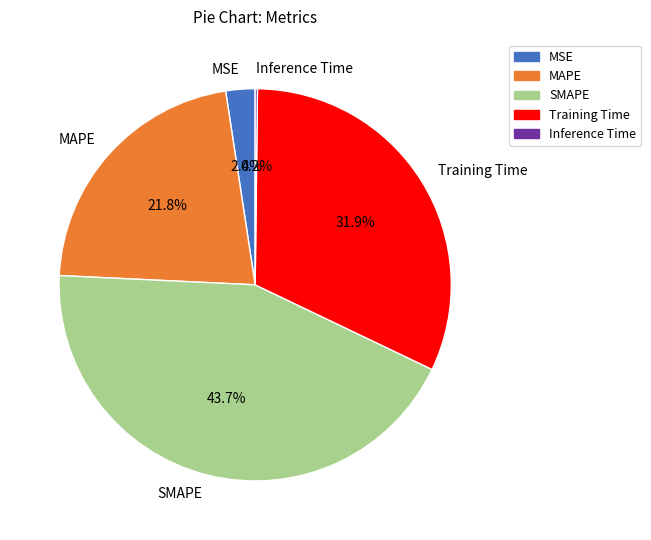

Is there a majority slice in this chart?

No